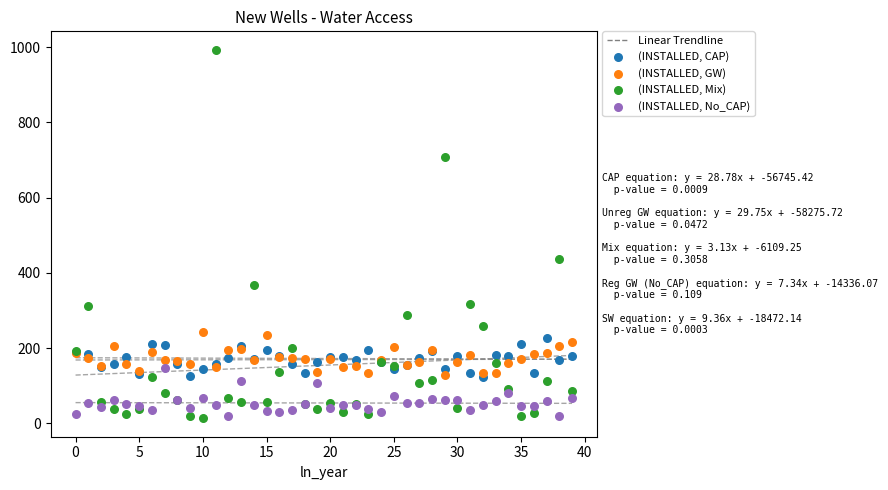

In the (INSTALLED, Mix) series, what Y value is closest to 503?

436.4